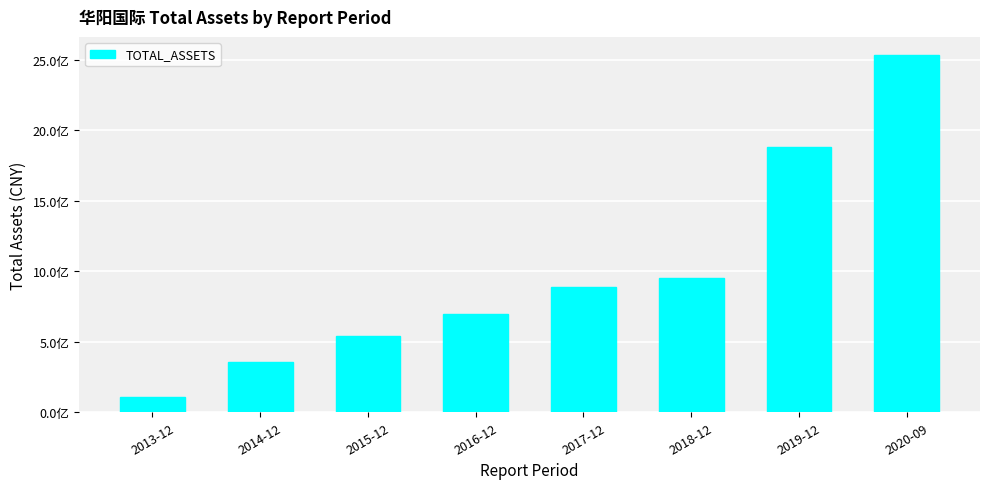

What is the label of the 4th bar from the left?

2016-12